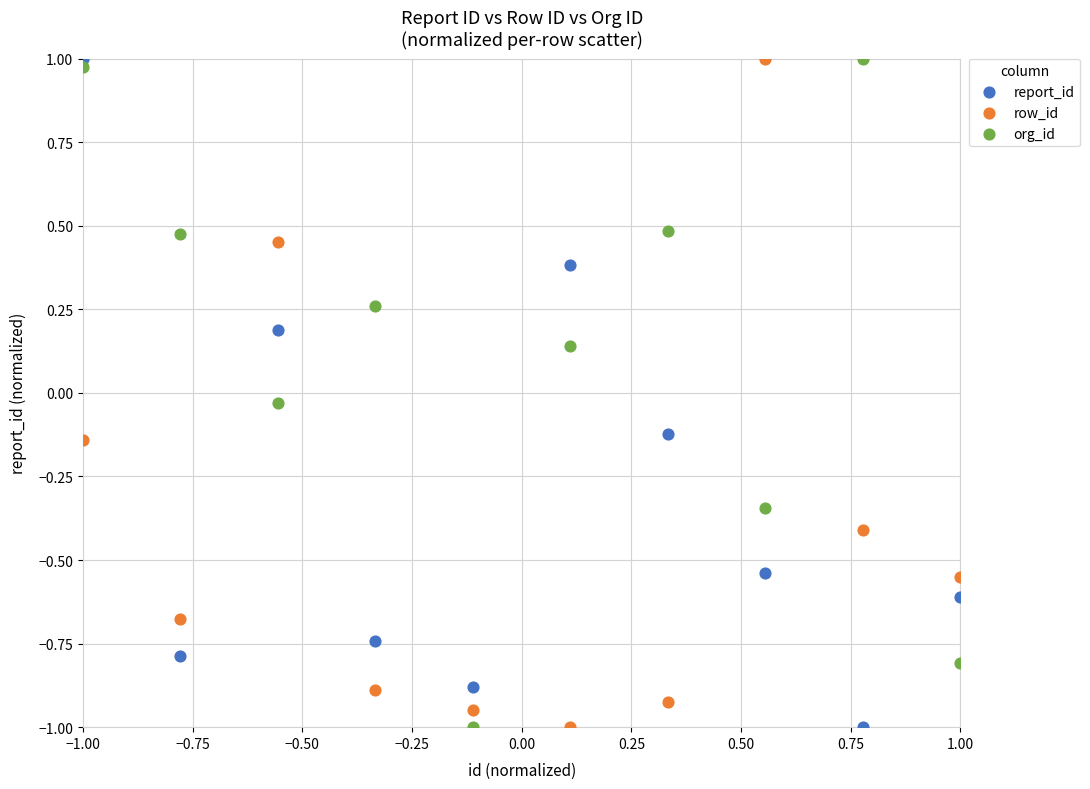

Across all data points, what is the range of X values (max minus min)?

2.0